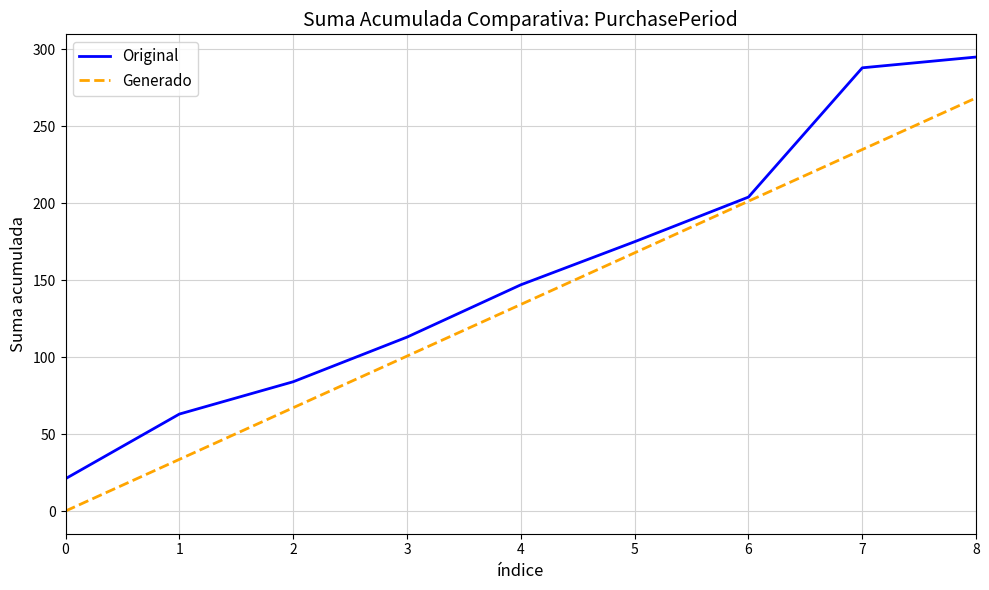

What are all the series names shown in the legend?

Original, Generado